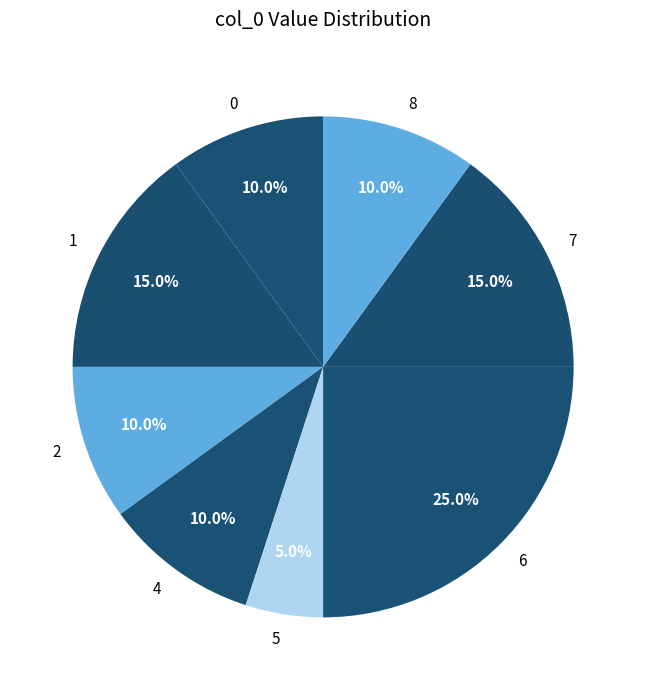

What is the ratio of the value at 4 to the value at 1?

0.7